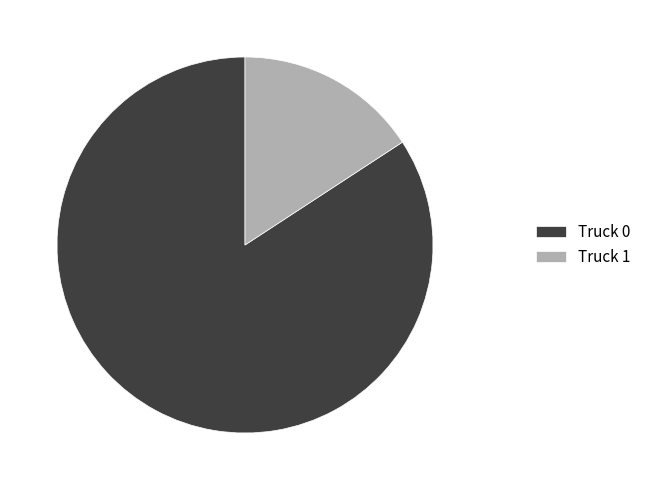

Is the sum of Truck 1 and Truck 0 greater than half?

Yes